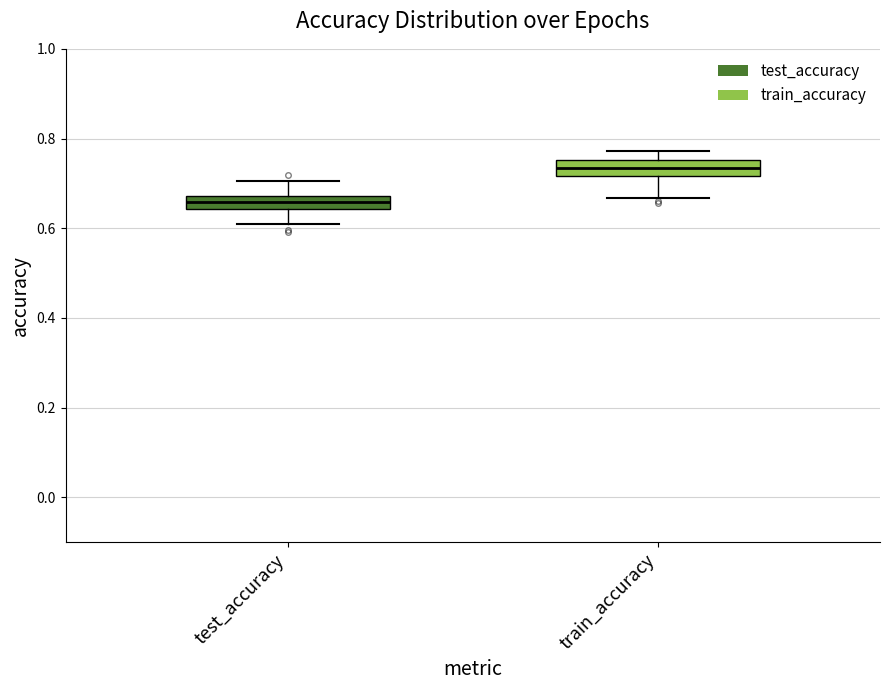

Where does the median line of the box for test_accuracy sit on the y-axis? The values are not printed on the chart, so give them approximately, as read against the axis.

0.66